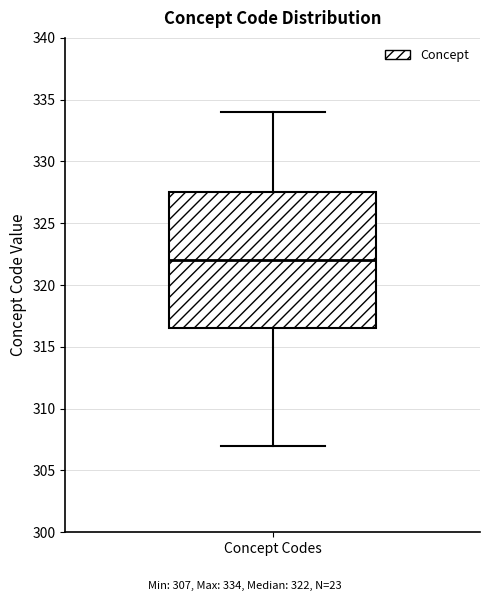

Where is the lower edge of the box for Concept Codes on the y-axis? The values are not printed on the chart, so give them approximately, as read against the axis.

316.5